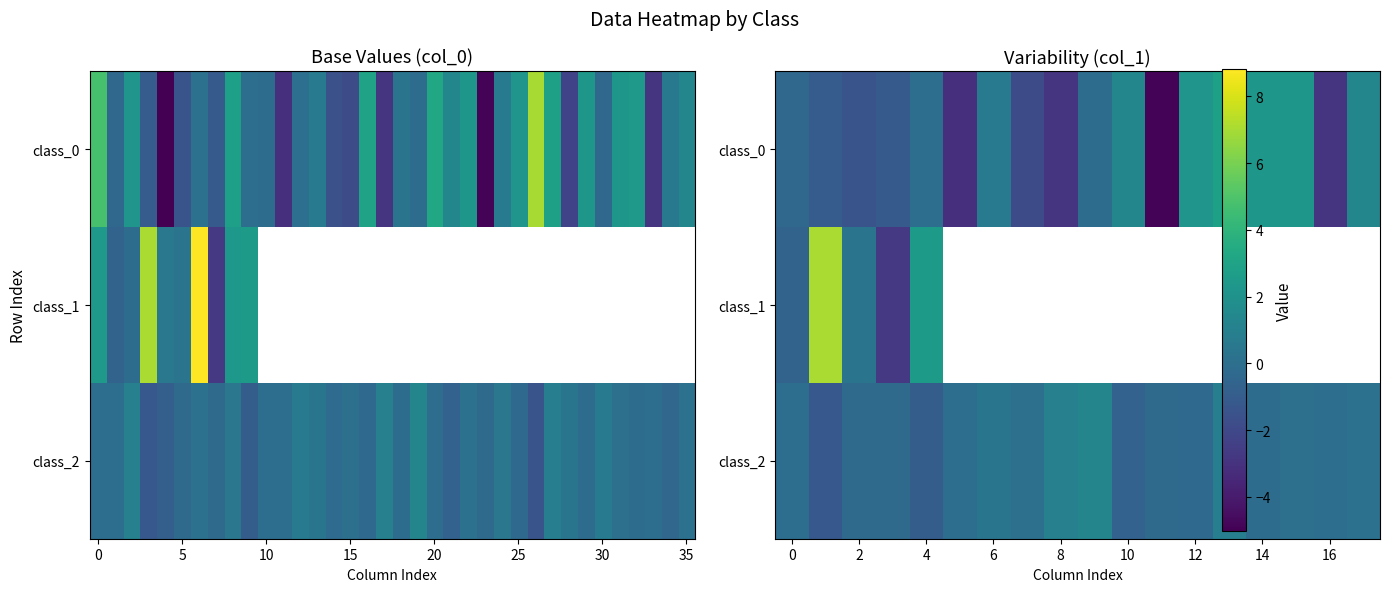

Rank the series by their maximum value, from lowest to highest.

class_2, class_0, class_1